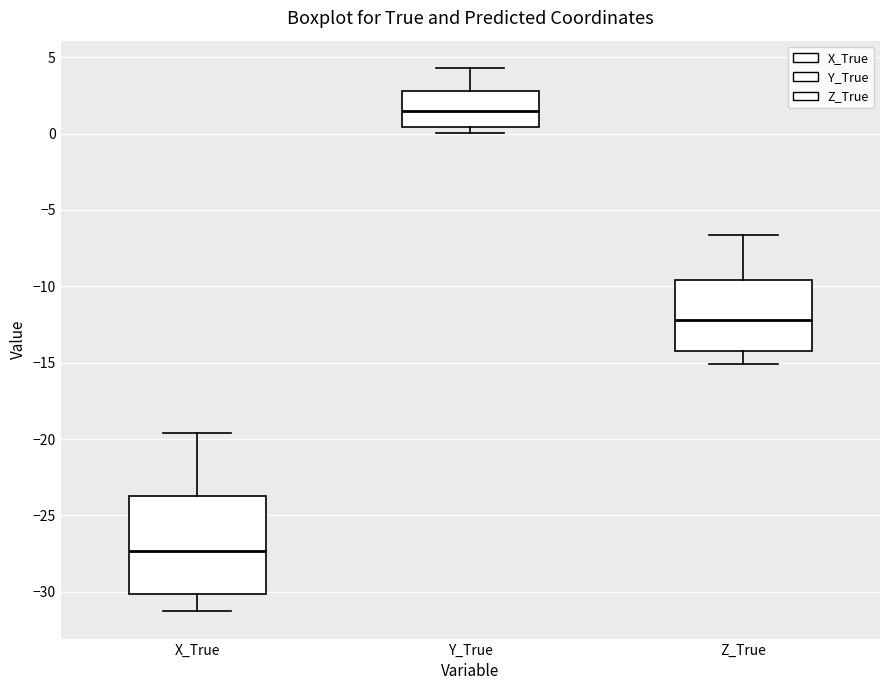

Reading left to right, transcribe this box plot: for each box, give where its median line is, the range the box spans, and where its two whiskers end, as read against the y-axis. The values are not printed on the chart, so give them approximately, as read against the axis.

X_True: median -27.5, box -30.0 to -23.5, whiskers -31.5 to -19.5
Y_True: median 1.5, box 0.5 to 3.0, whiskers 0.0 to 4.5
Z_True: median -12.0, box -14.5 to -9.5, whiskers -15.0 to -6.5